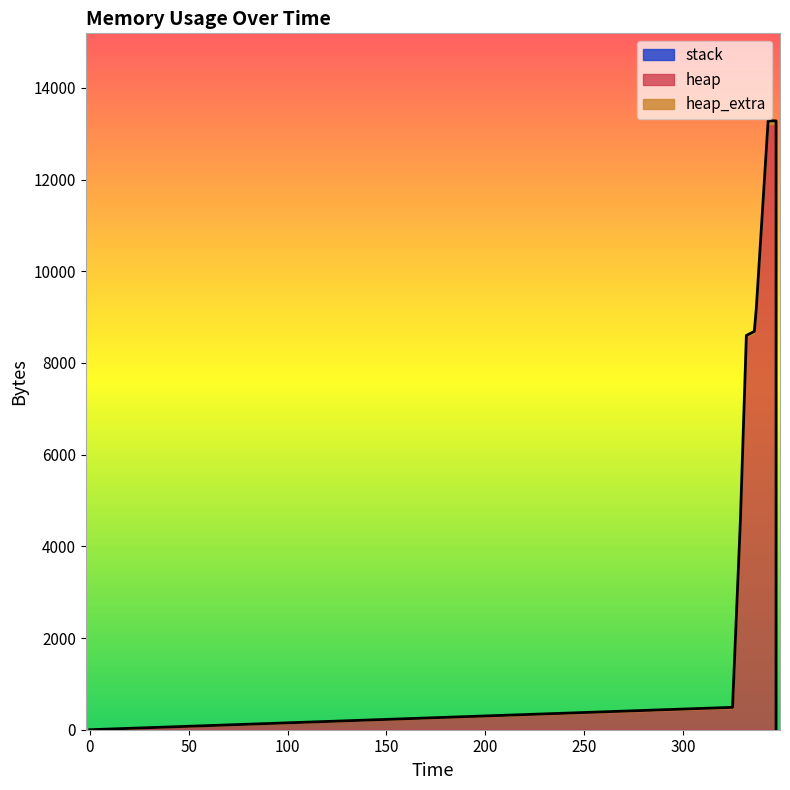

Which series has the widest spread of values?

heap